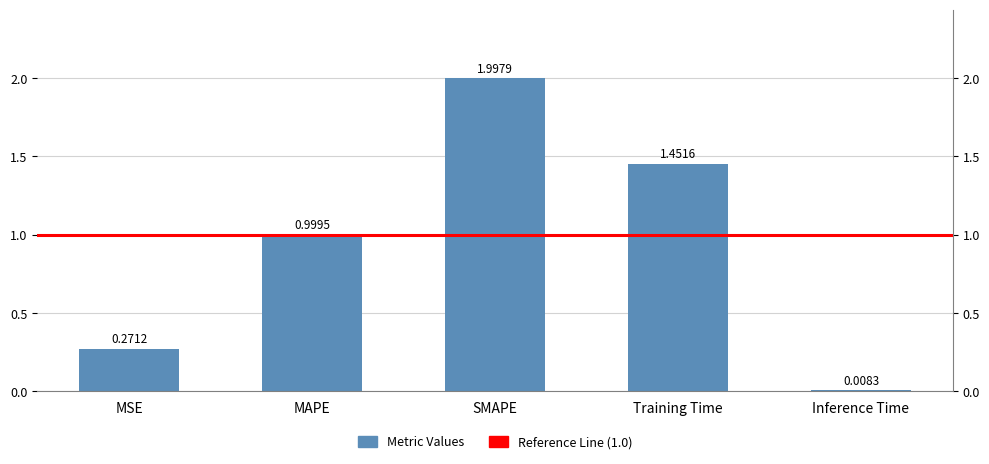

Rank the categories by value from lowest to highest.

Inference Time, MSE, MAPE, Training Time, SMAPE